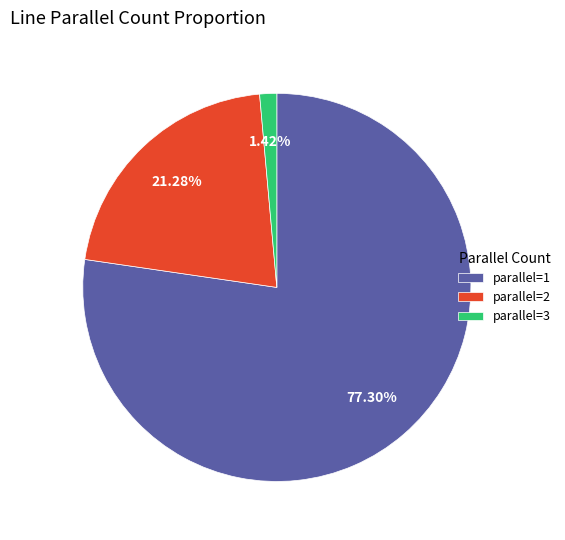

To the nearest percent, what is the difference between the parallel=3 and parallel=1 slice percentages?

76%